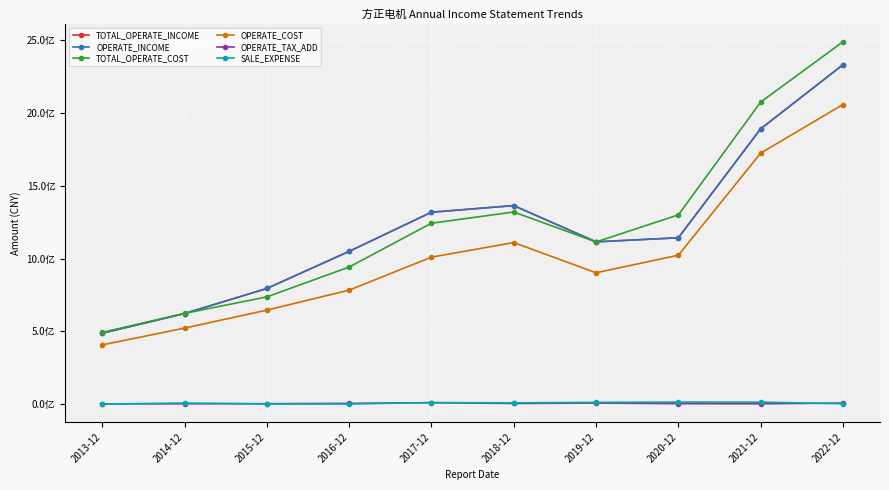

Is this an area chart (filled region under the line)?

No